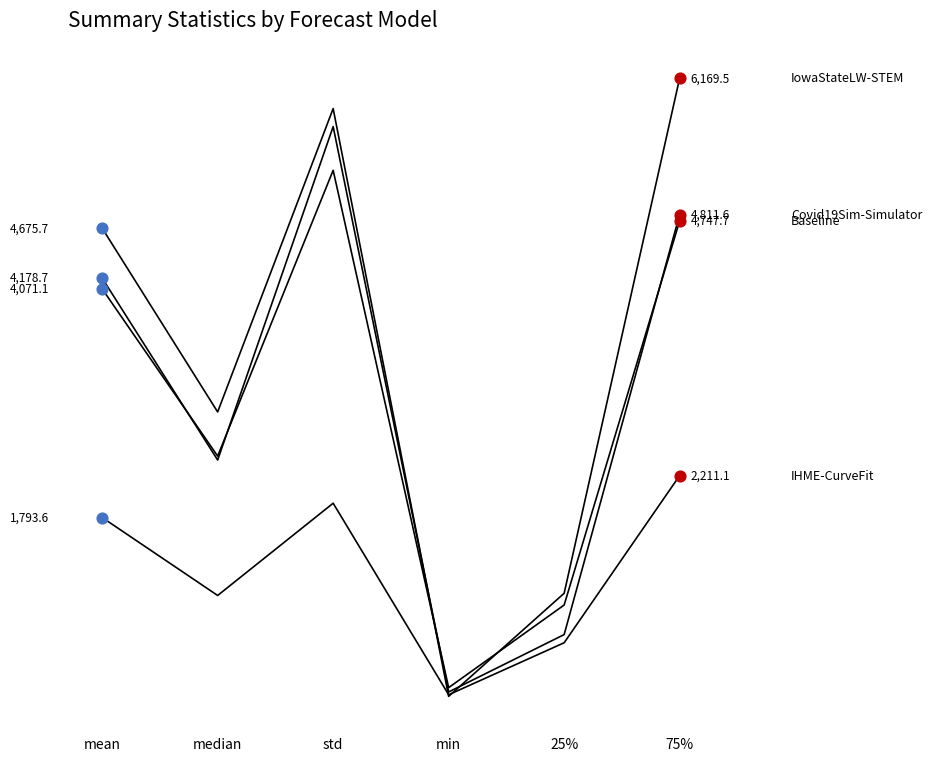

What is the total value across all series at median?

8633.5